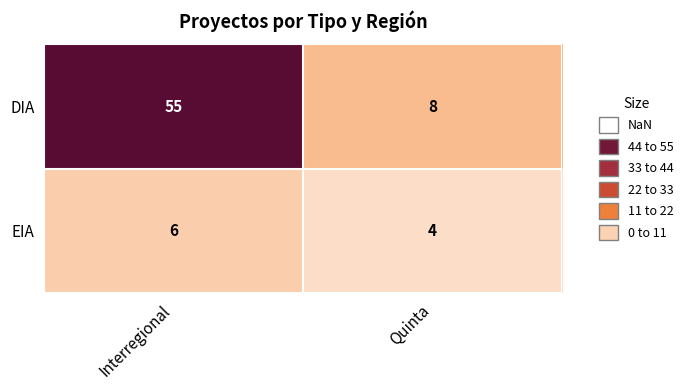

Read the DIA value at Quinta, to the nearest 5.

10